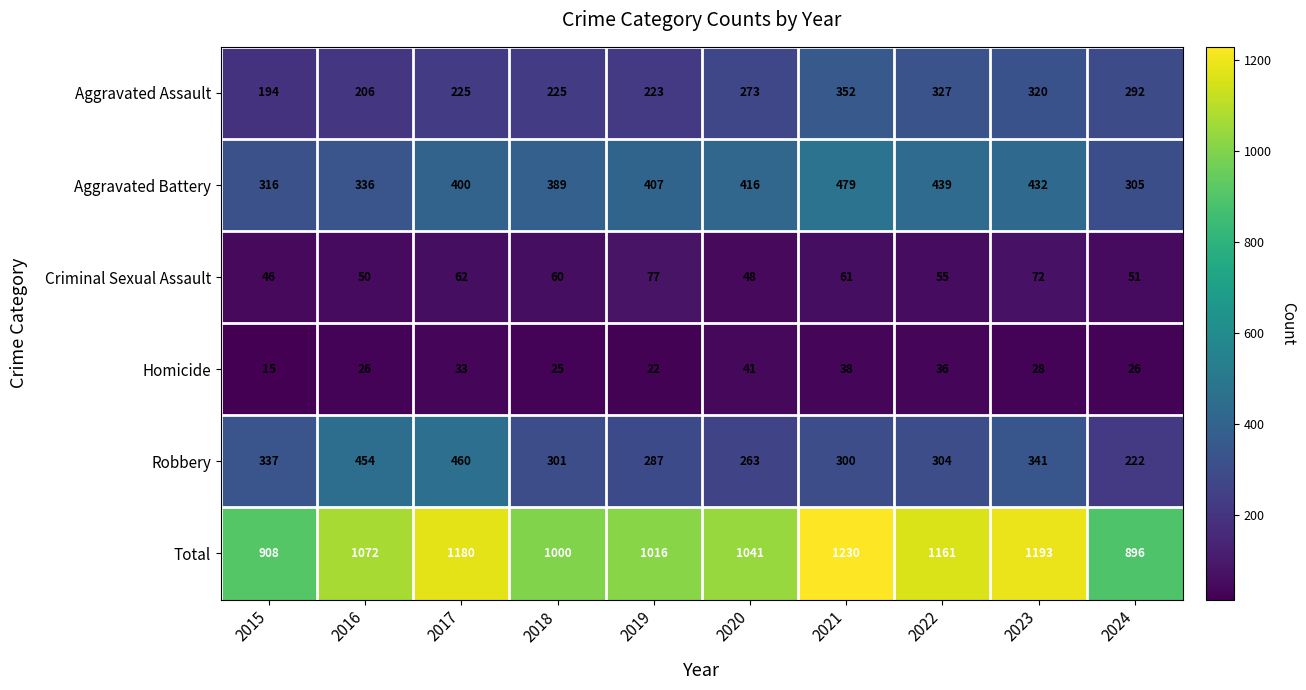

What is the total value across all series at 2016?

2144